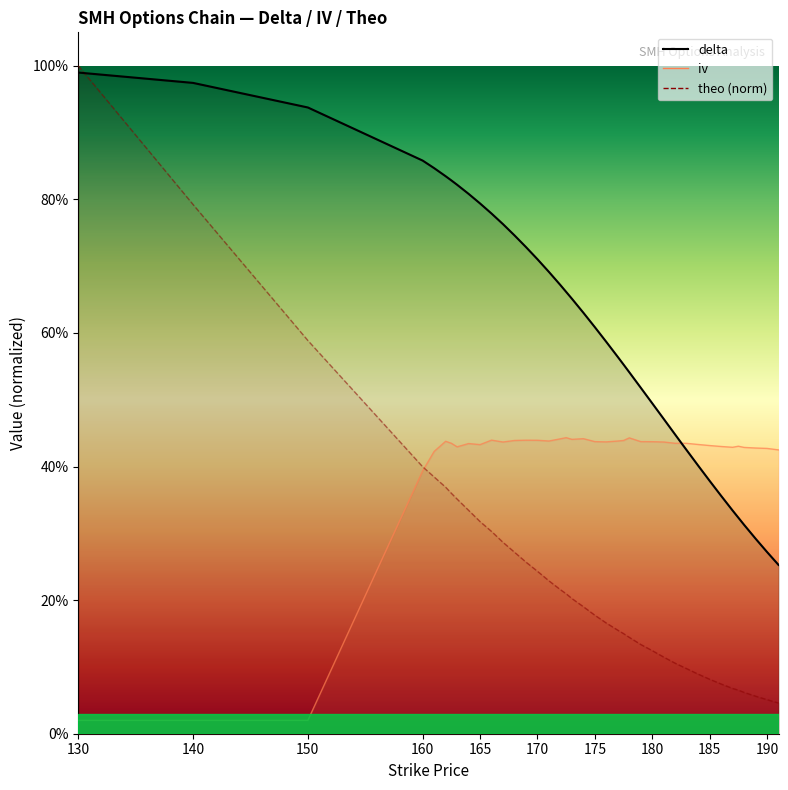

Which series has the largest range (max minus min)?

theo